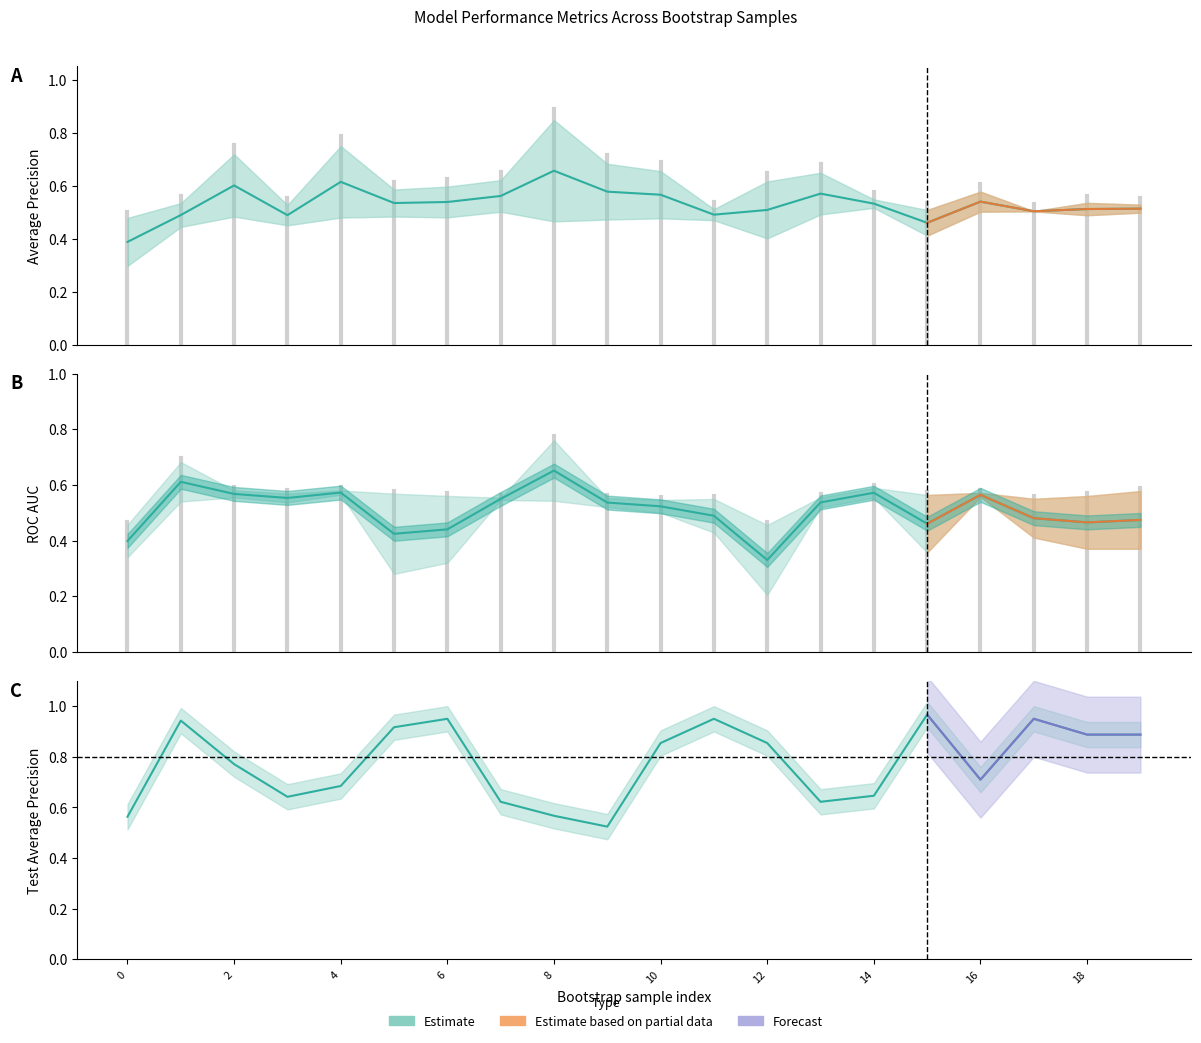

What value does the train_average_precision series have at 15?

0.5